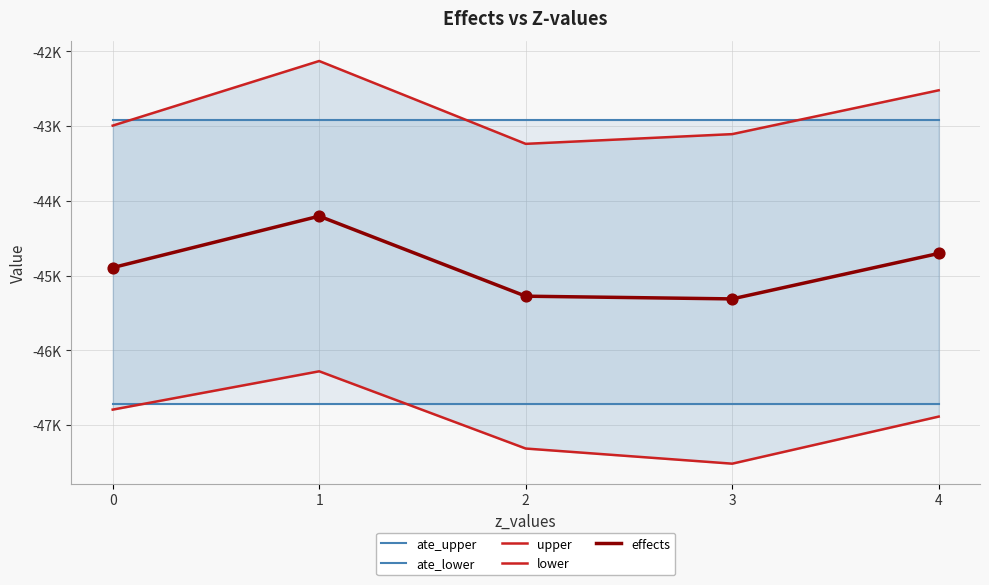

At which category is the sum across all series the highest?

1